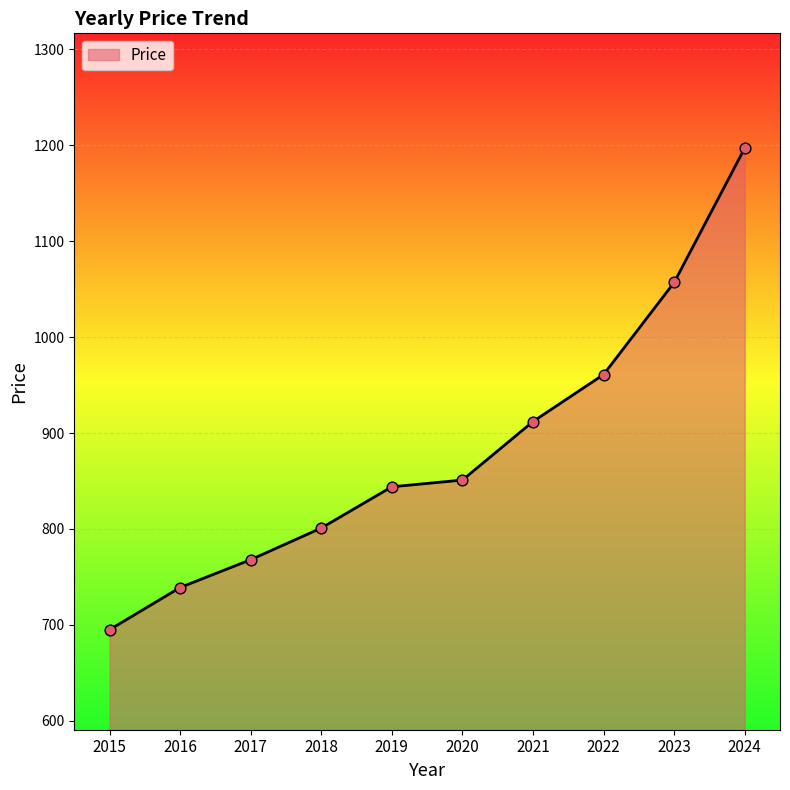

What is the change in value from 2015 to 2016?

+44